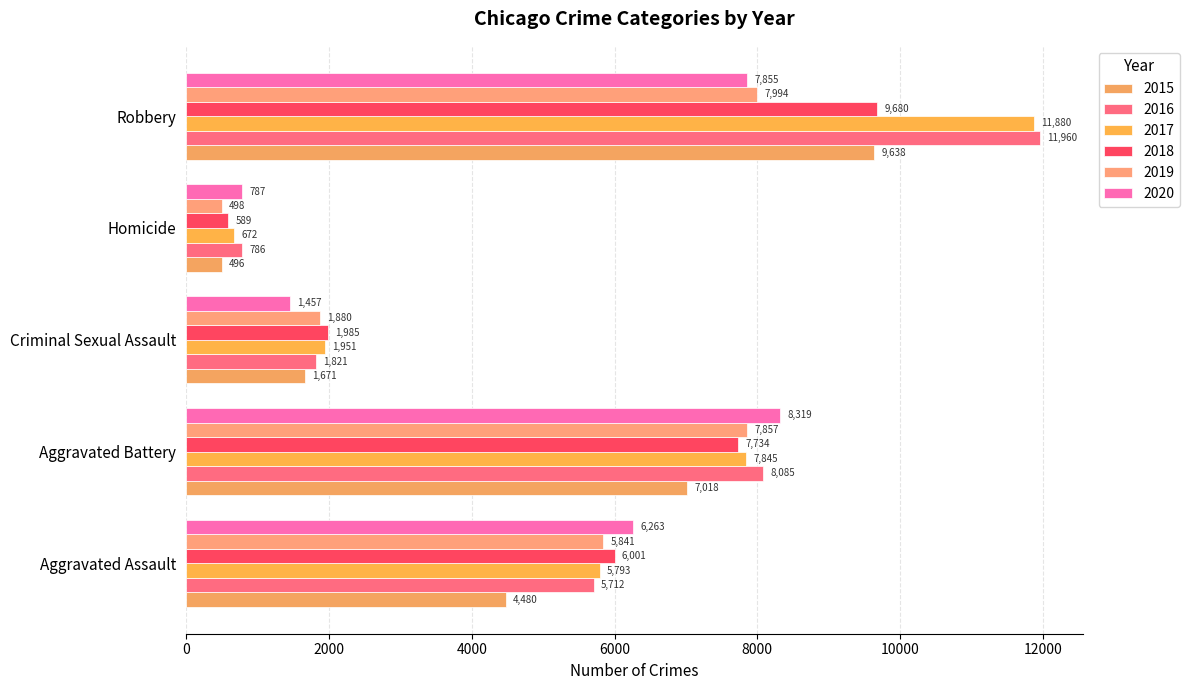

Which series has the largest range (max minus min)?

2017